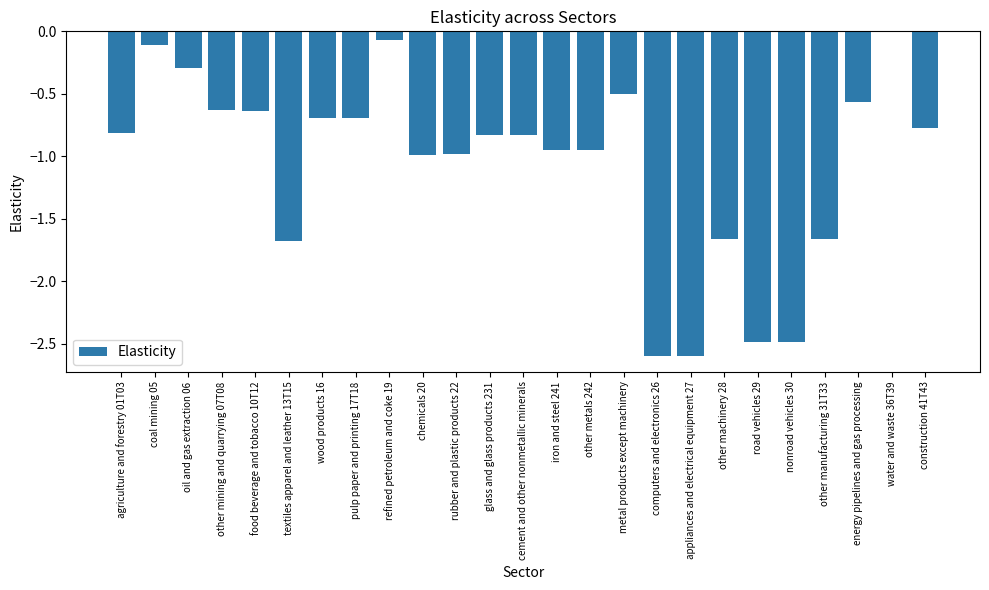

Which category has the highest value across all series?

water and waste 36T39